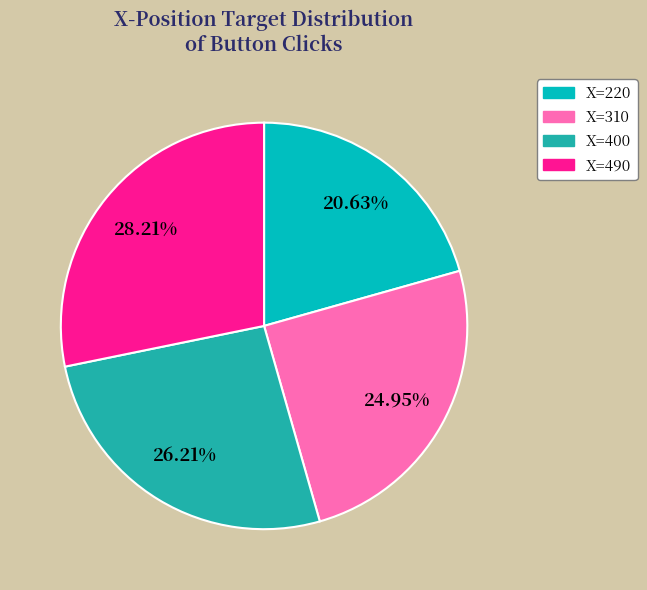

Is there any slice that represents more than half of the pie?

No